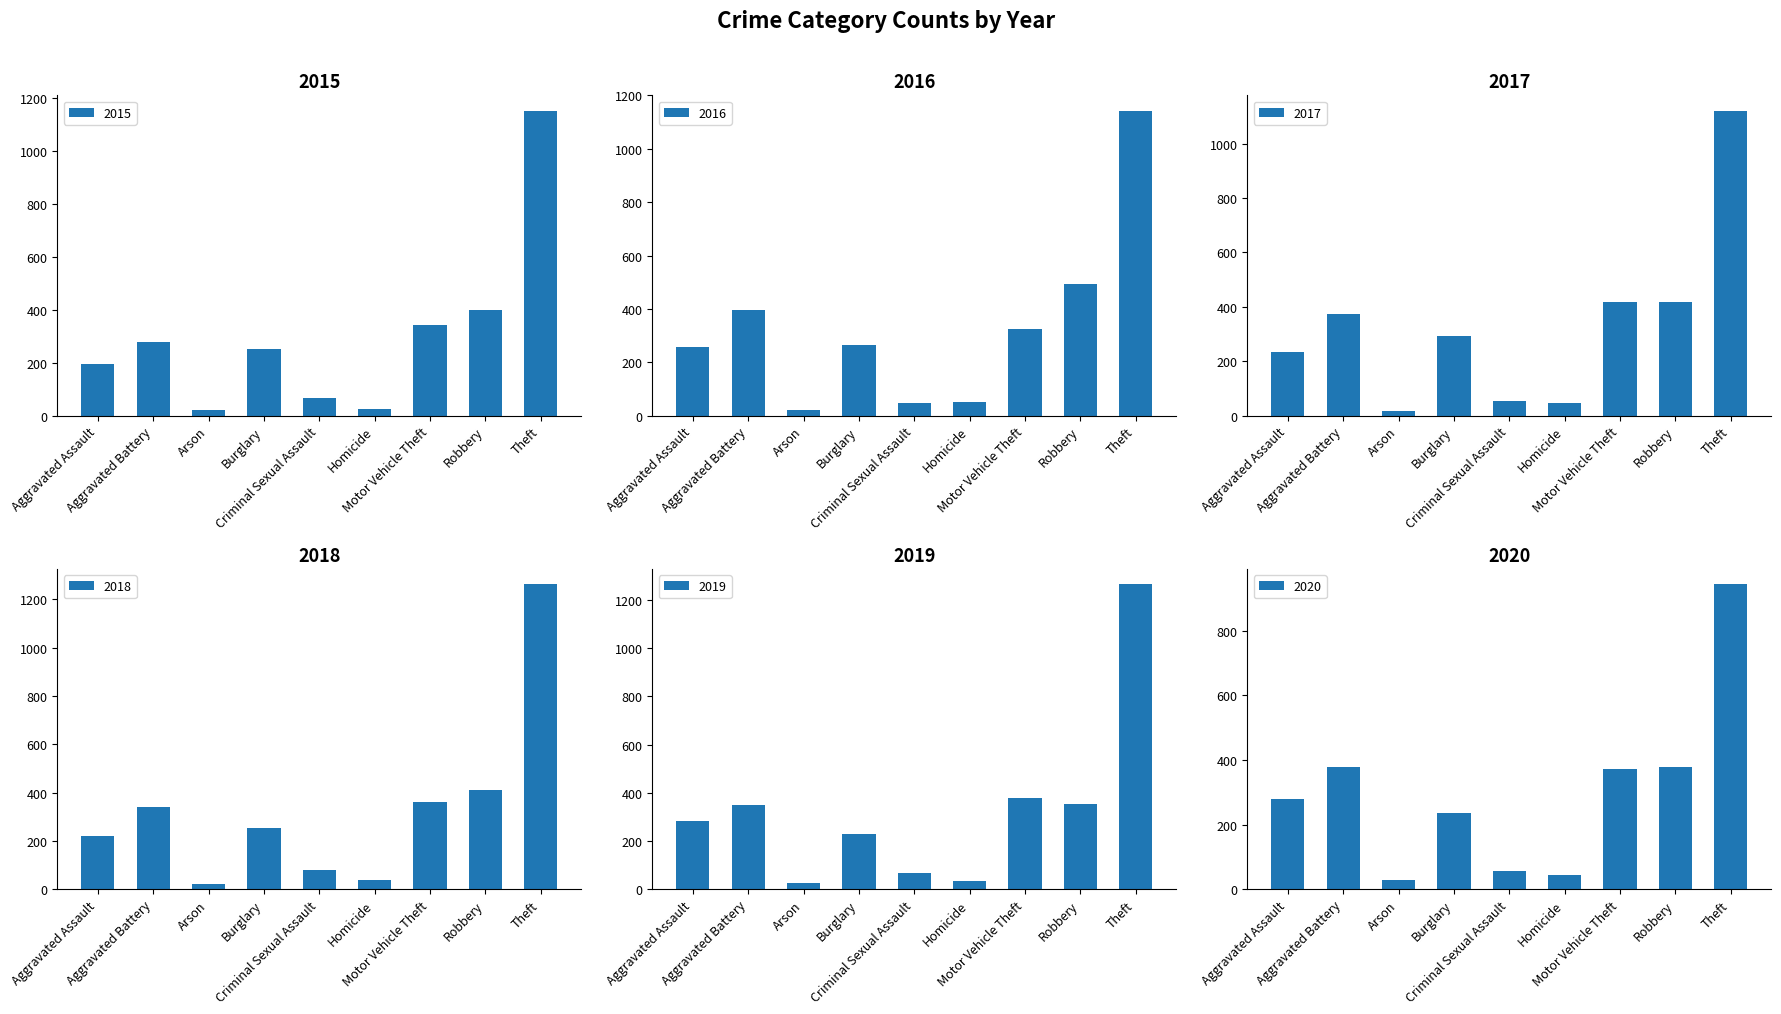

What are all the series names shown in the legend?

2015, 2016, 2017, 2018, 2019, 2020